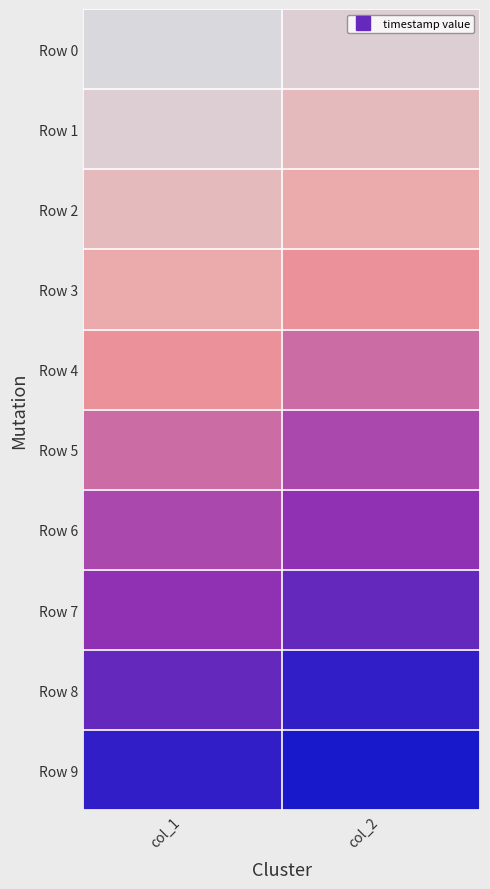

At how many categories does at least one series exceed 0?

2